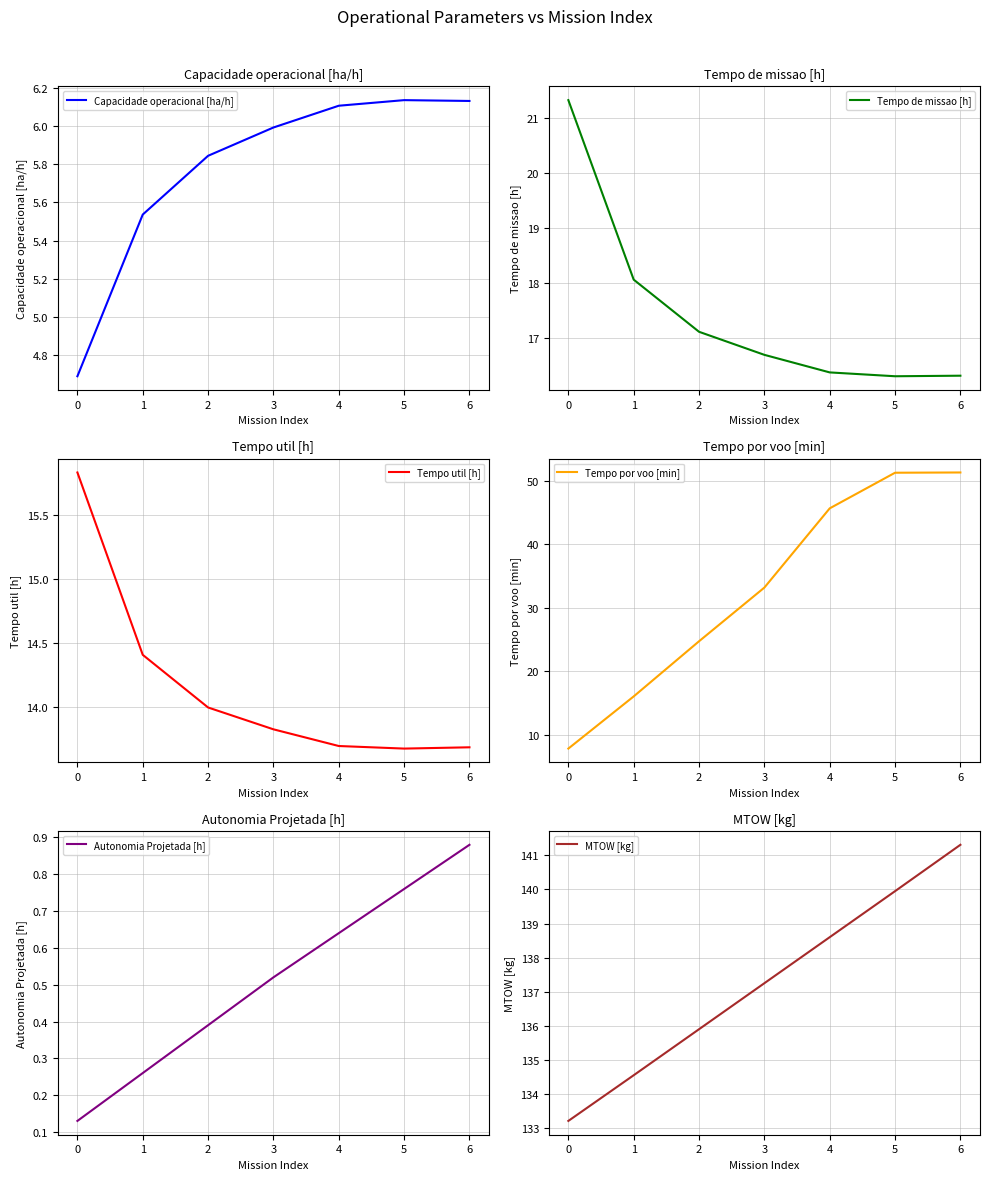

What is the value of the Capacidade operacional [ha/h] point at the 4th from the left?

6.0